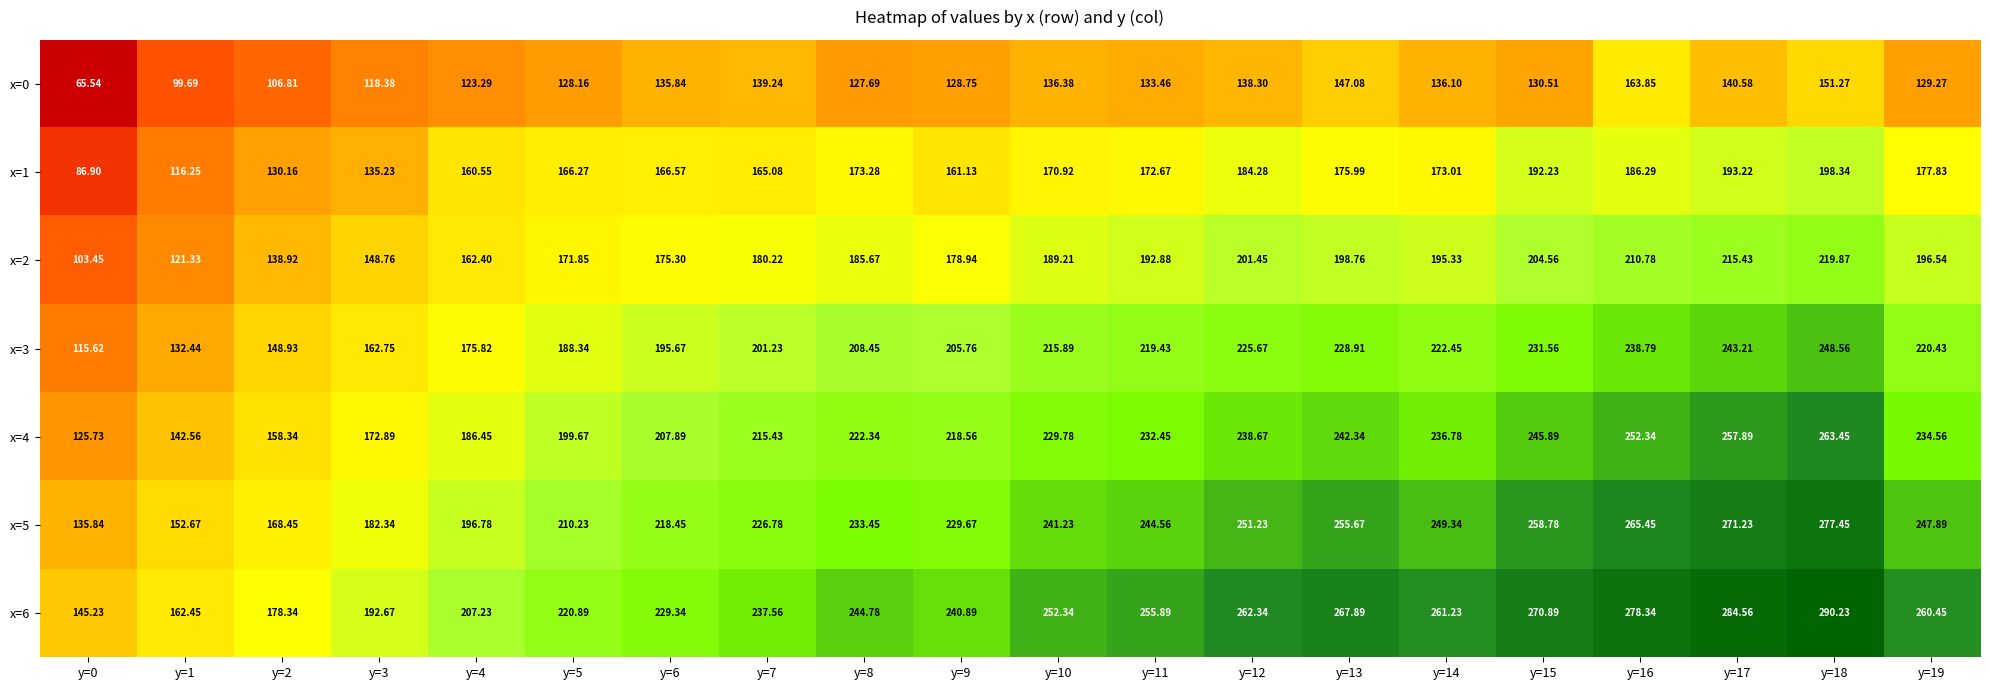

Is the value of x=6 at y=8 greater than the value of x=2 at y=2?

Yes